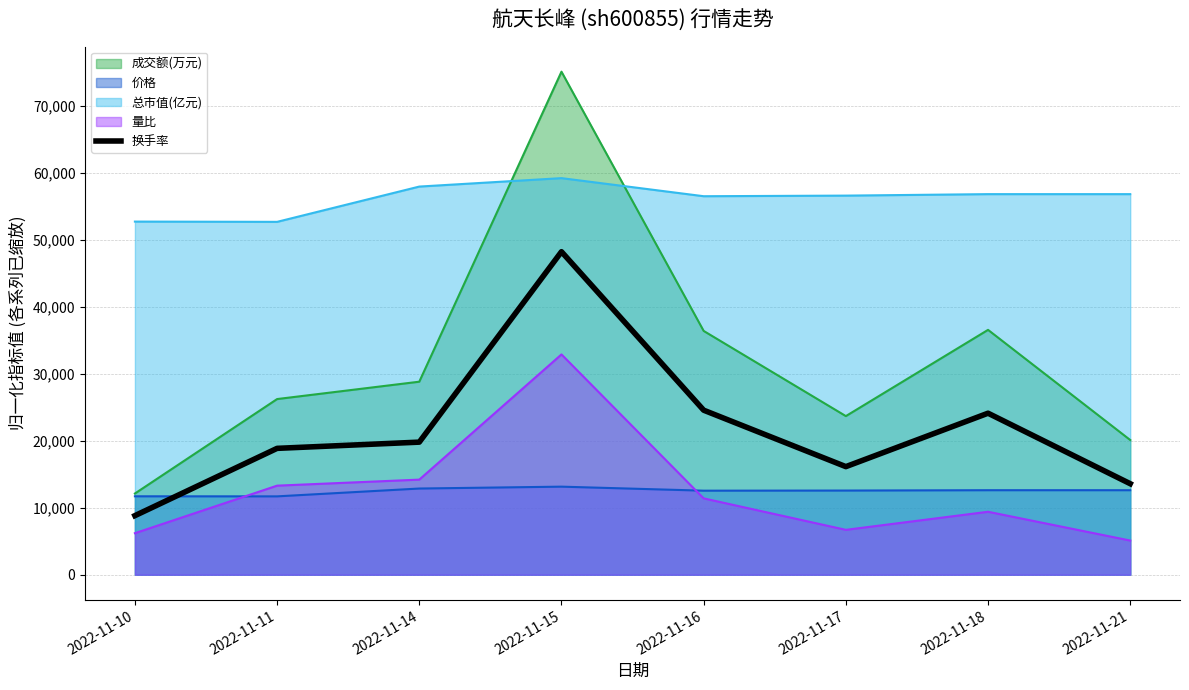

Where does the data first go above 19800?

2022-11-15